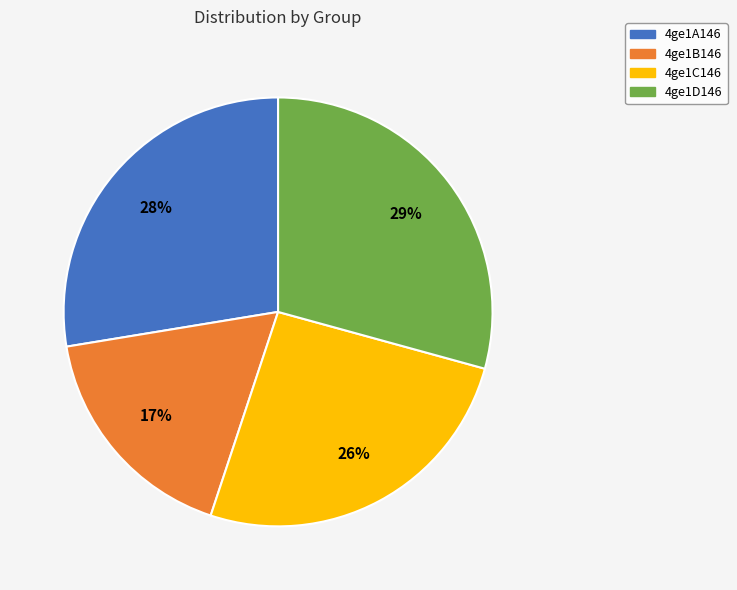

To the nearest percent, what percentage of the pie is 4ge1C146?

26%